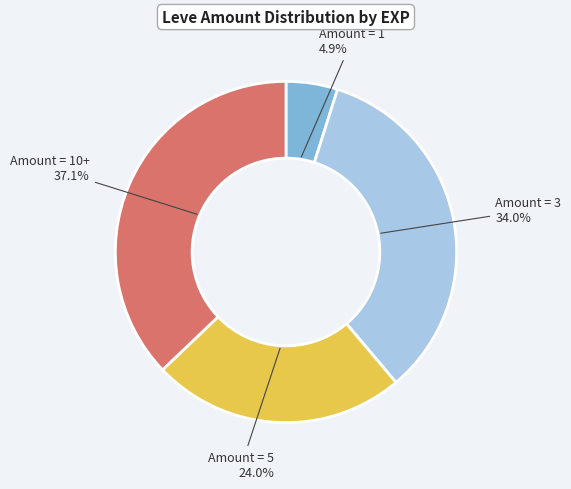

Is there any slice that represents more than half of the pie?

No